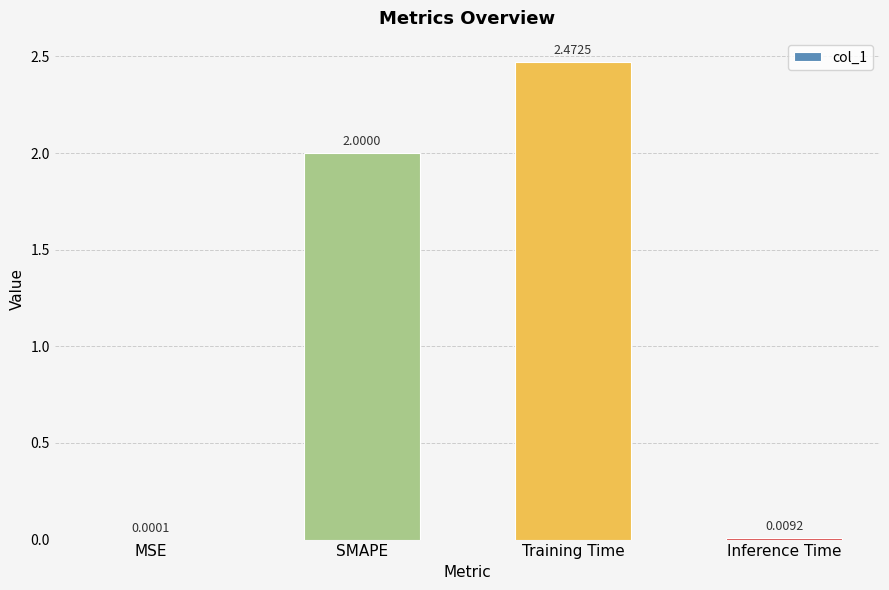

Where is the data nearest to the value 1?

Inference Time